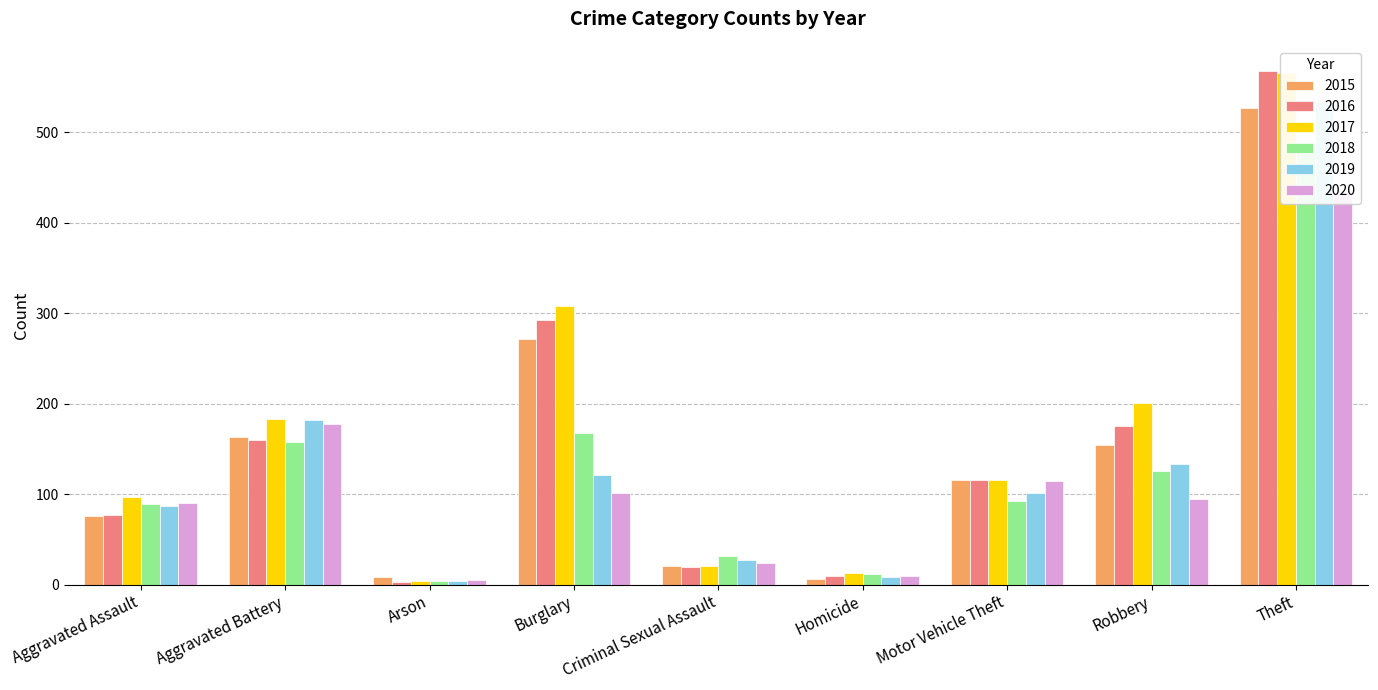

The value of 2020 at Burglary is 101. True or false?

True